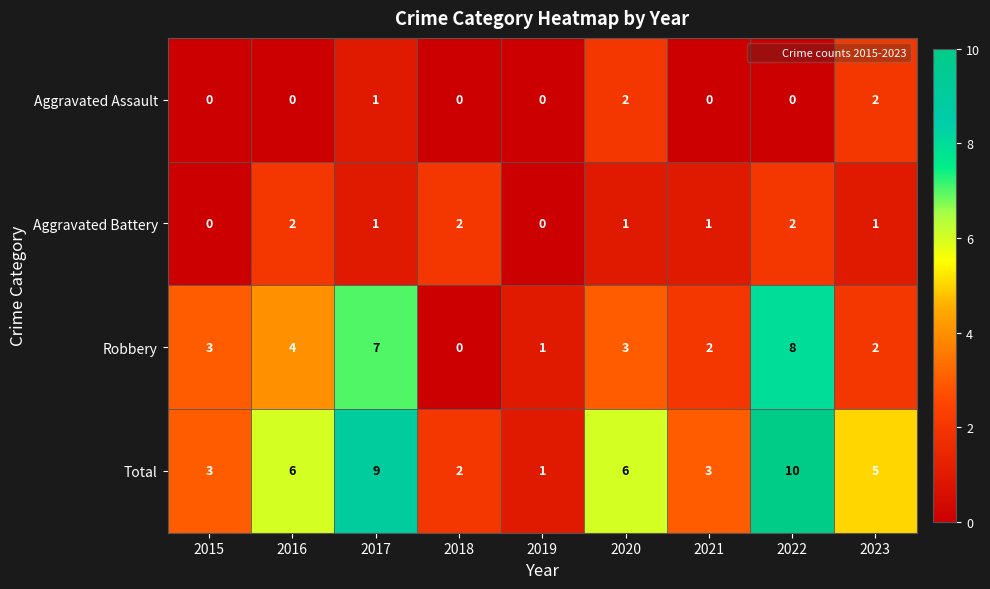

At which category is the sum across all series the highest?

2022